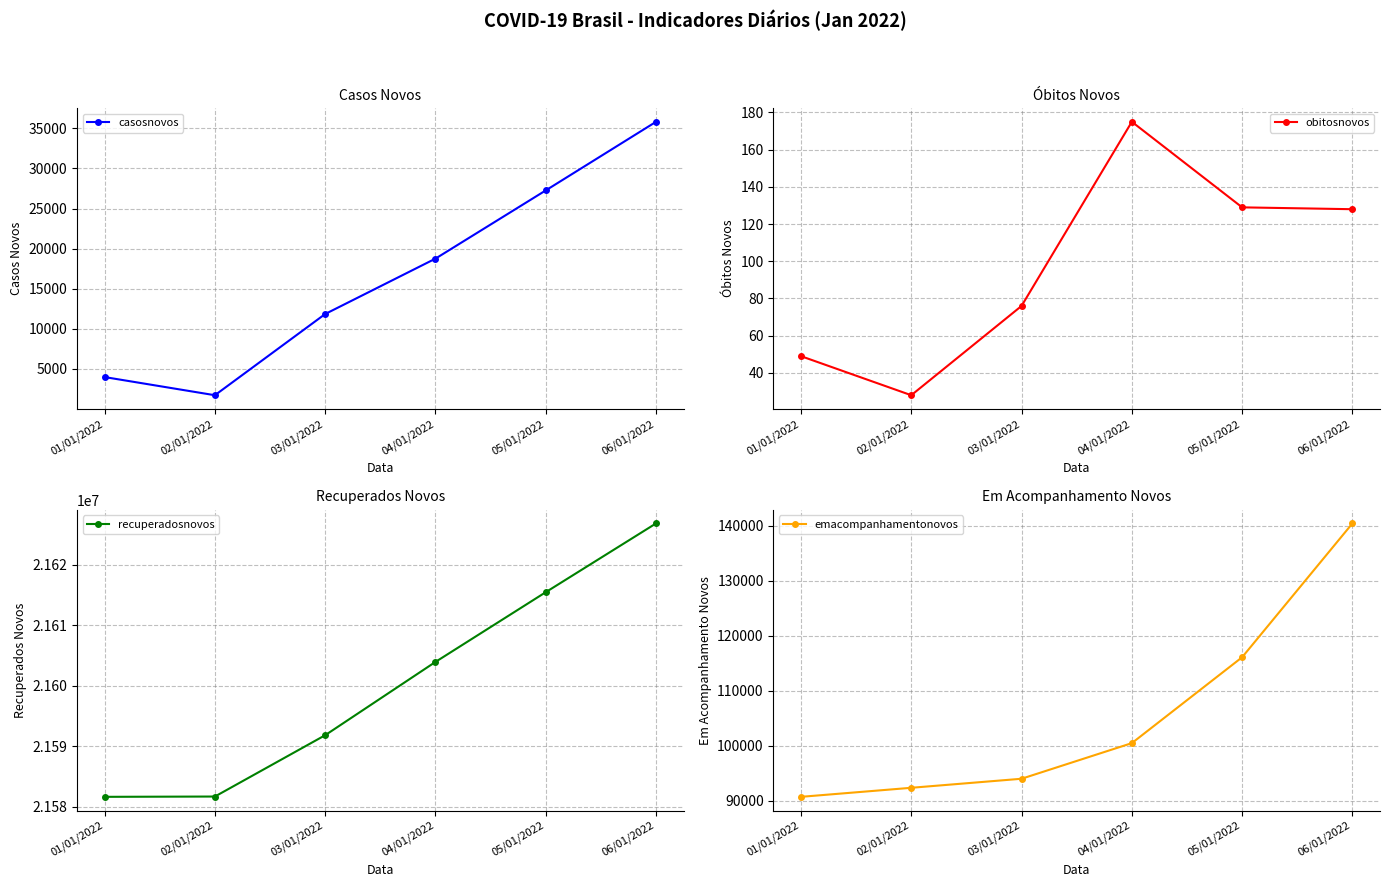

What is the sum of all casosnovos values?

99409